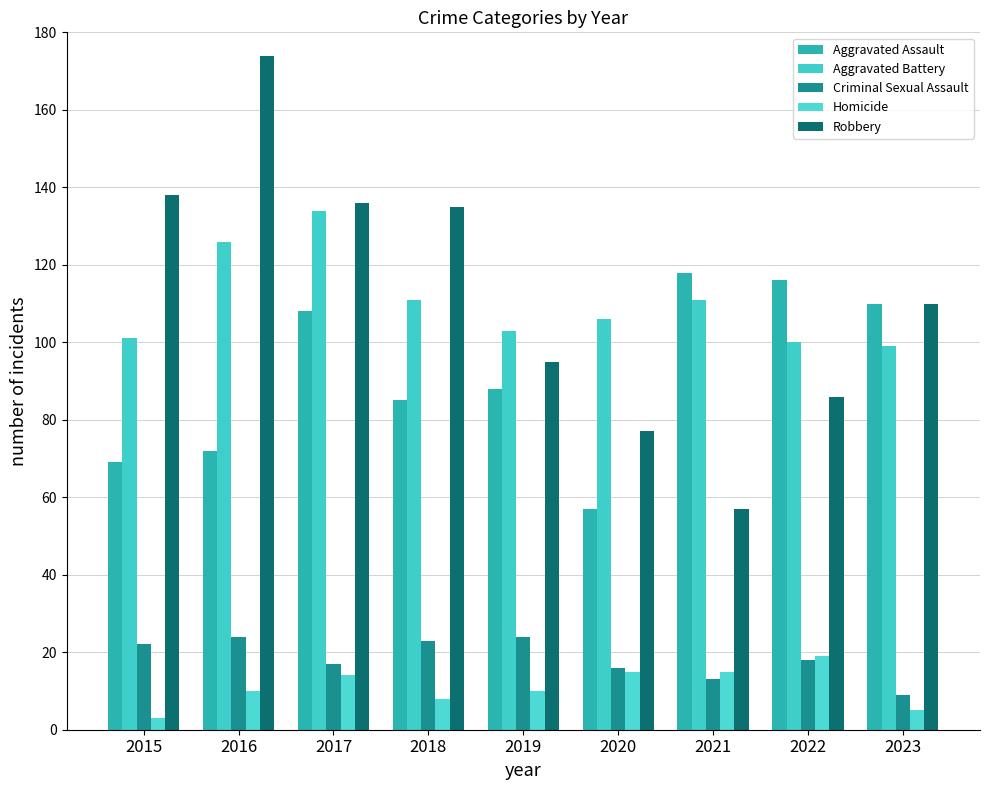

The value of Robbery at 2021 is 57. True or false?

True